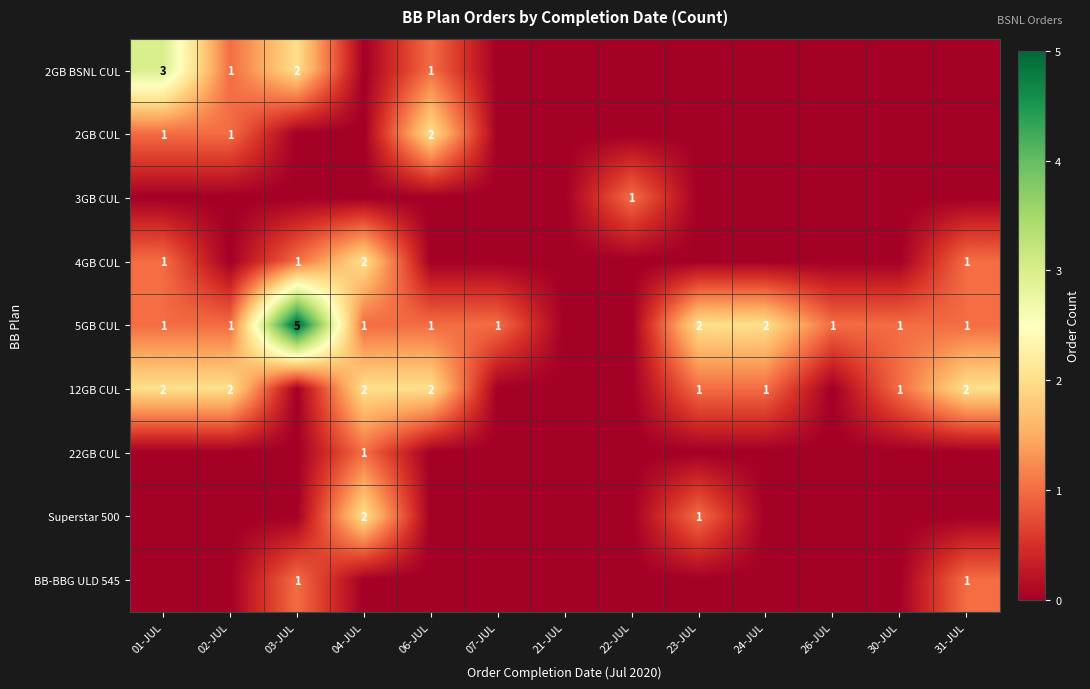

At which category is the sum across all series the highest?

03-JUL